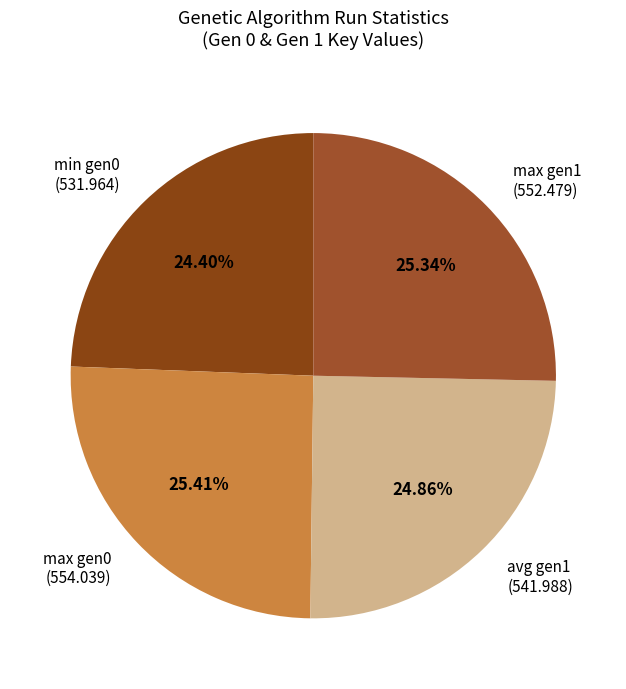

What is the ratio of the value at min gen0 (531.964) to the value at max gen0 (554.039)?

1.0